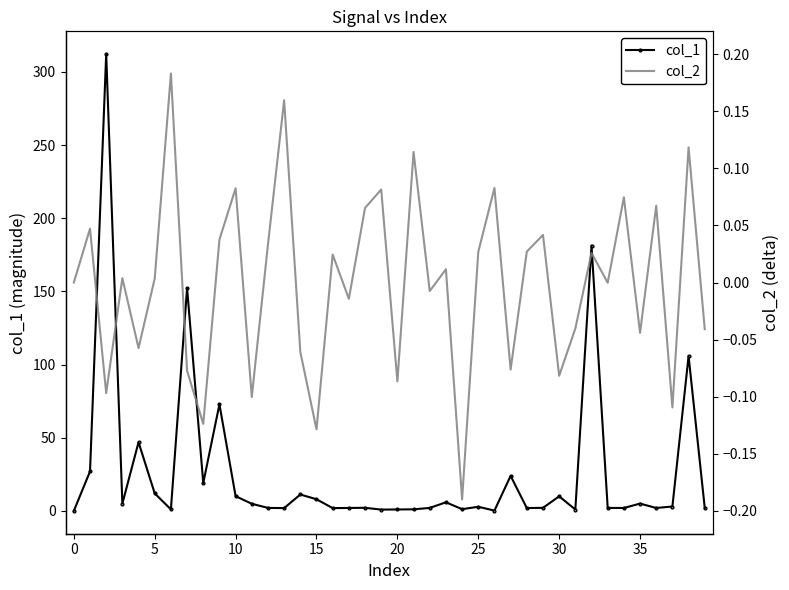

True or false: col_1 has more than 1 interior local peaks.

True